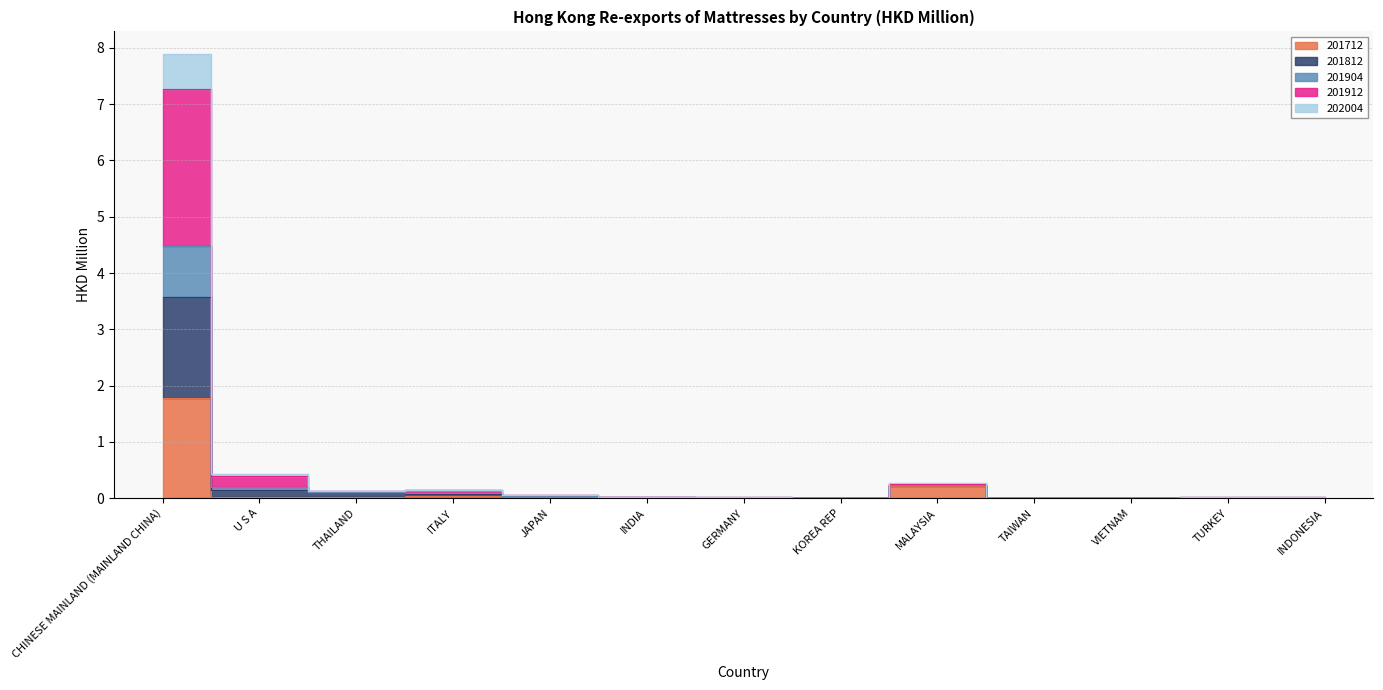

True or false: 201712 and 202004 cross at least once.

False